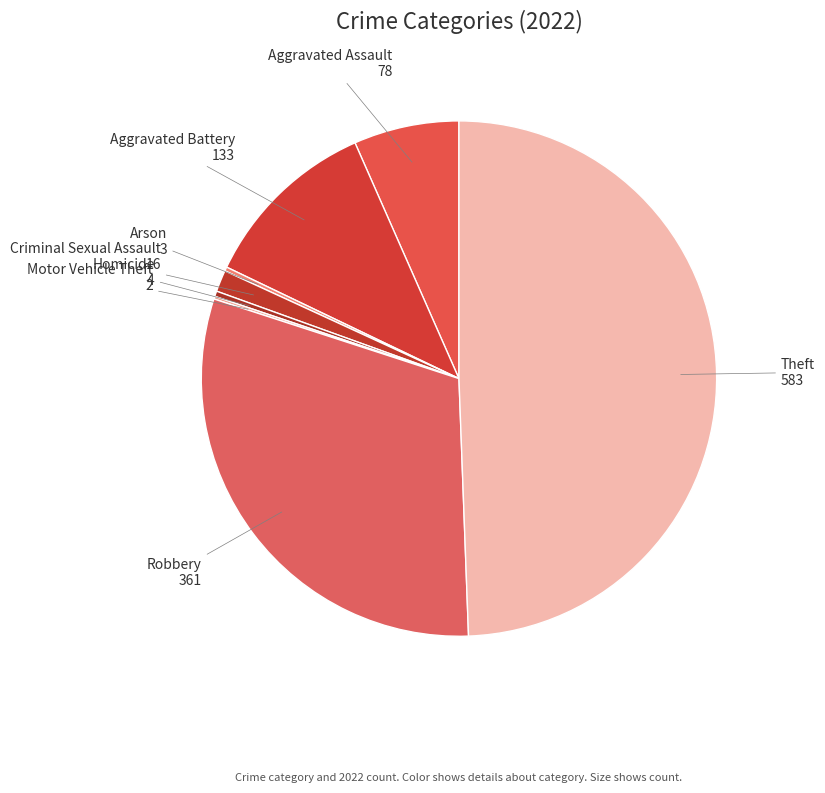

Does Criminal Sexual Assault account for over 50% of the chart?

No